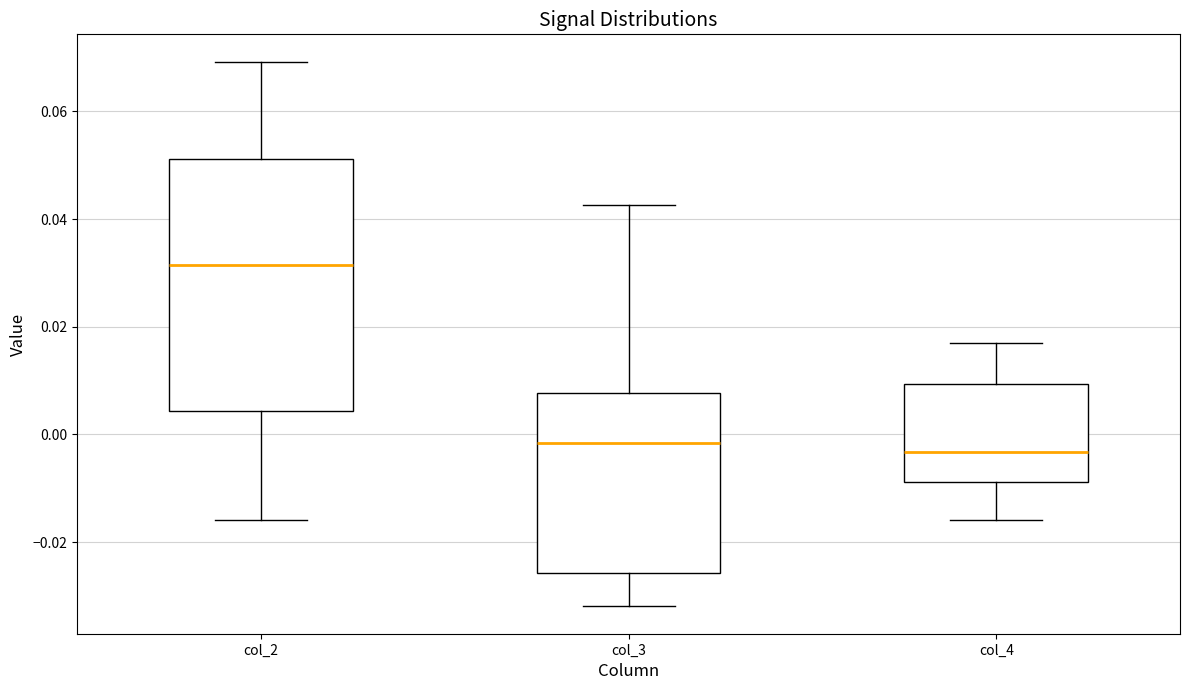

Reading left to right, read every box against the y-axis: the position of its median line, the range the box covers, and the ends of its whiskers. The values are not printed on the chart, so give them approximately, as read against the axis.

col_2: median 0.032, box 0.004 to 0.052, whiskers -0.016 to 0.070
col_3: median -0.002, box -0.026 to 0.008, whiskers -0.032 to 0.042
col_4: median -0.004, box -0.008 to 0.010, whiskers -0.016 to 0.018